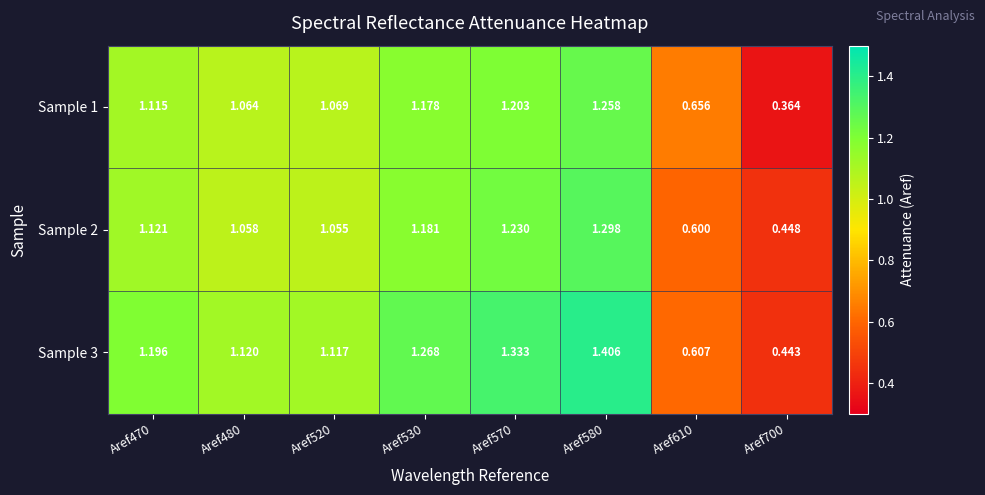

Reading left to right, list all the values displayed in this chart.

Sample 1: Aref470=1.1	Aref480=1.1	Aref520=1.1	Aref530=1.2	Aref570=1.2	Aref580=1.3	Aref610=0.7	Aref700=0.4
Sample 2: Aref470=1.1	Aref480=1.1	Aref520=1.1	Aref530=1.2	Aref570=1.2	Aref580=1.3	Aref610=0.6	Aref700=0.4
Sample 3: Aref470=1.2	Aref480=1.1	Aref520=1.1	Aref530=1.3	Aref570=1.3	Aref580=1.4	Aref610=0.6	Aref700=0.4